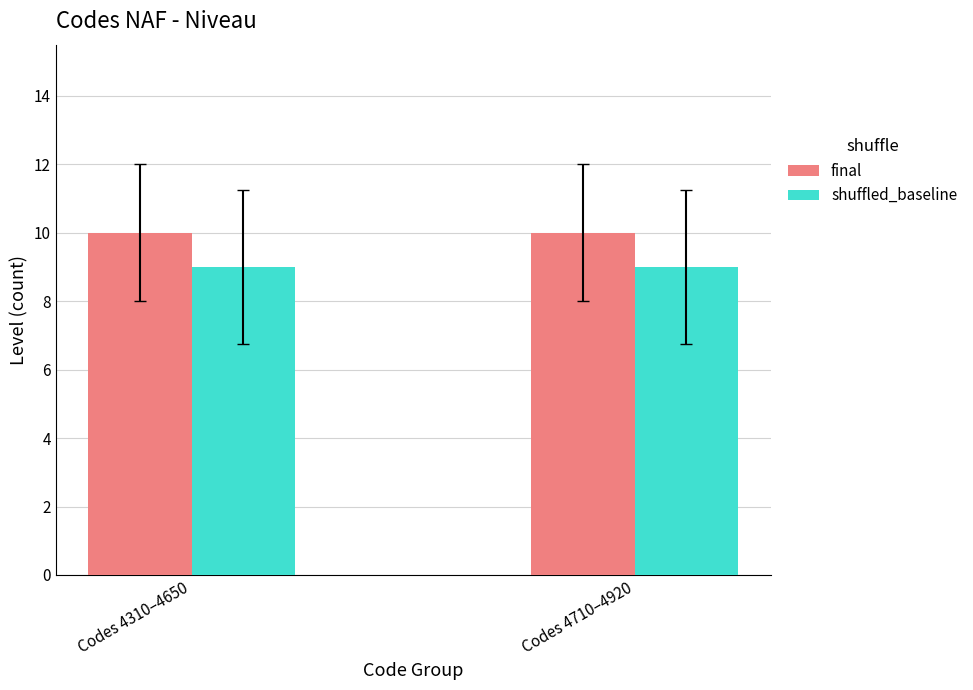

Reading right to left, extract all data points from this chart.

final: 10	10
shuffled_baseline: 9	9